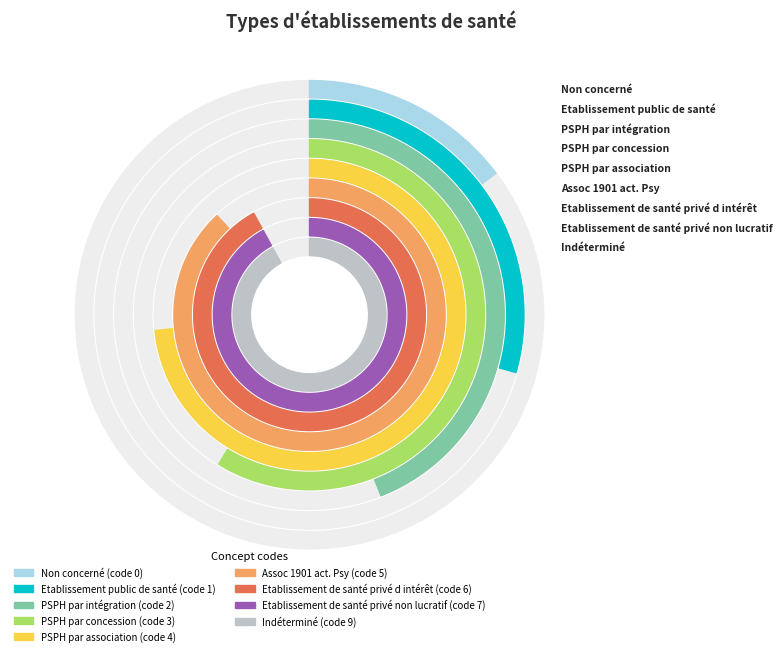

What is the smallest slice in the pie chart?

Non concerné